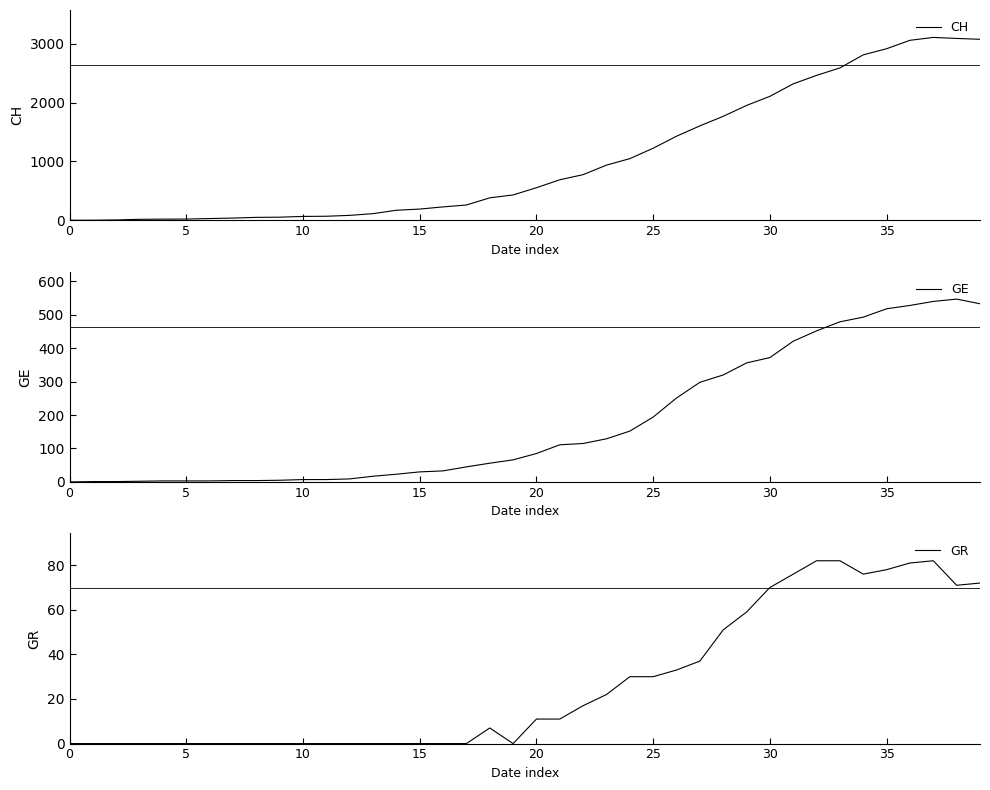

Is the value of CH at 34 greater than the value of GR at 18?

Yes